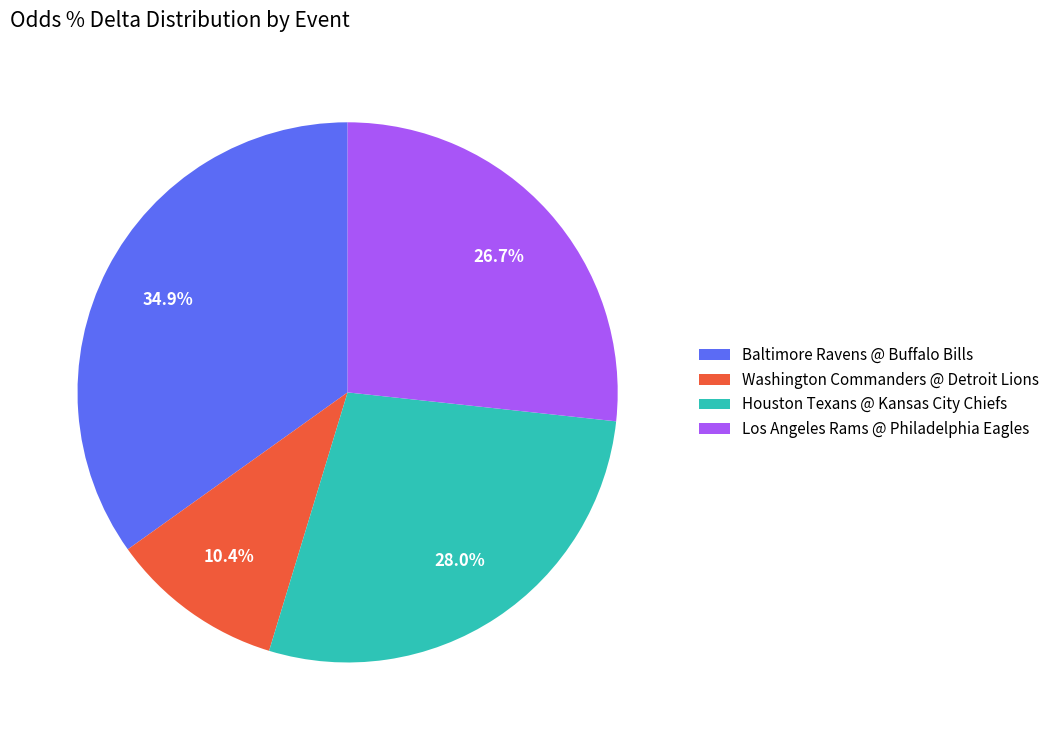

What portion of the pie excludes Washington Commanders @ Detroit Lions?

89.6%